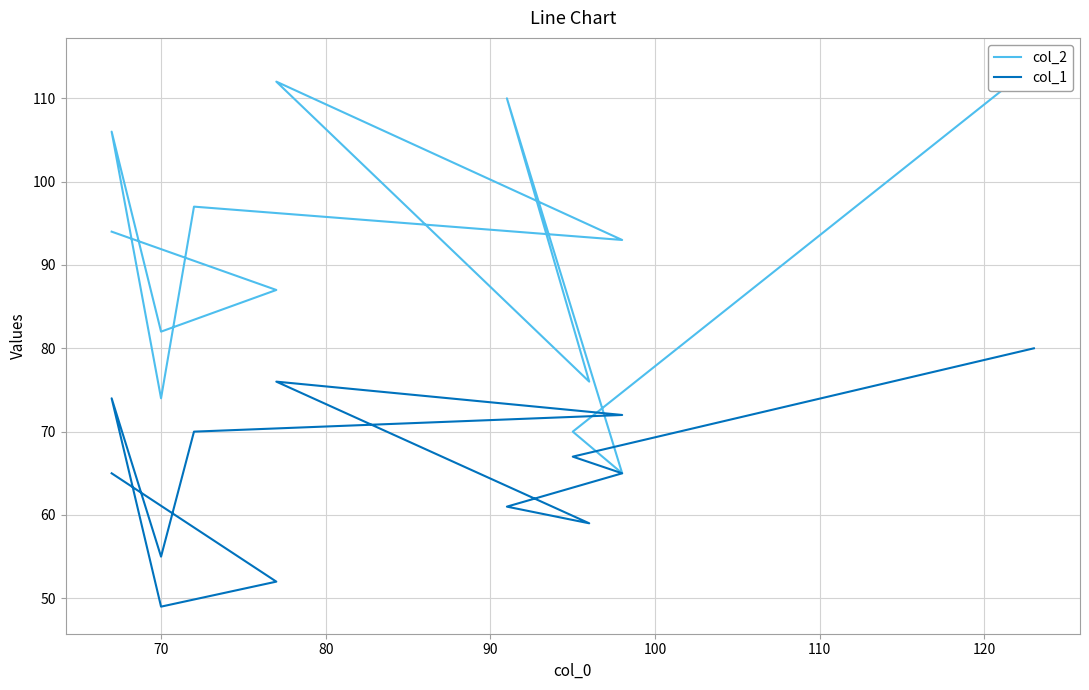

What are all the series names shown in the legend?

col_2, col_1